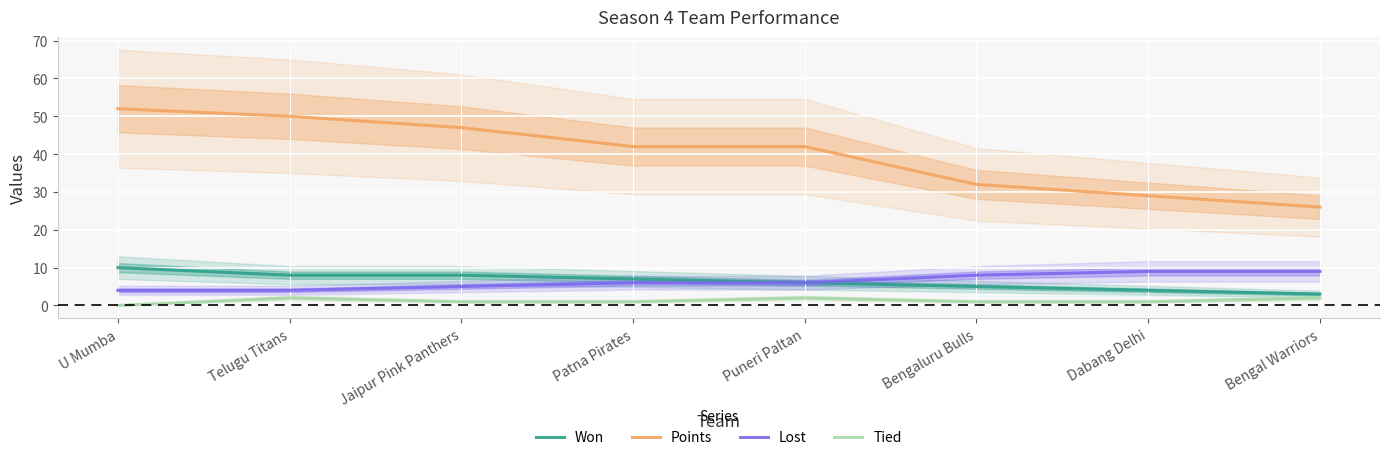

At which category is the sum across all series the highest?

U Mumba